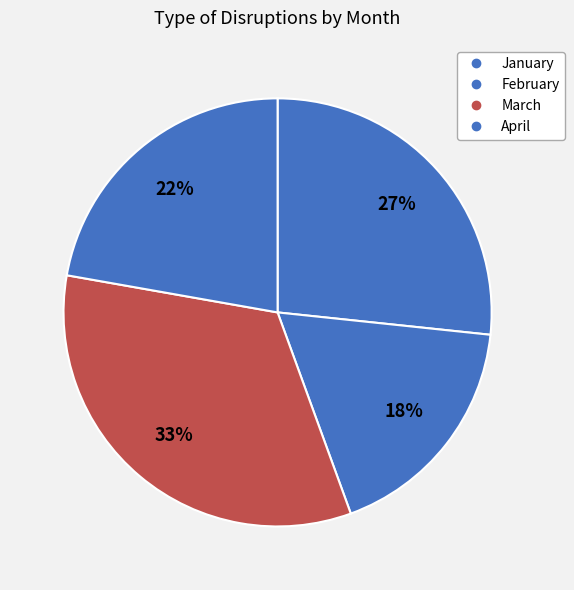

What is the largest slice in the pie chart?

March